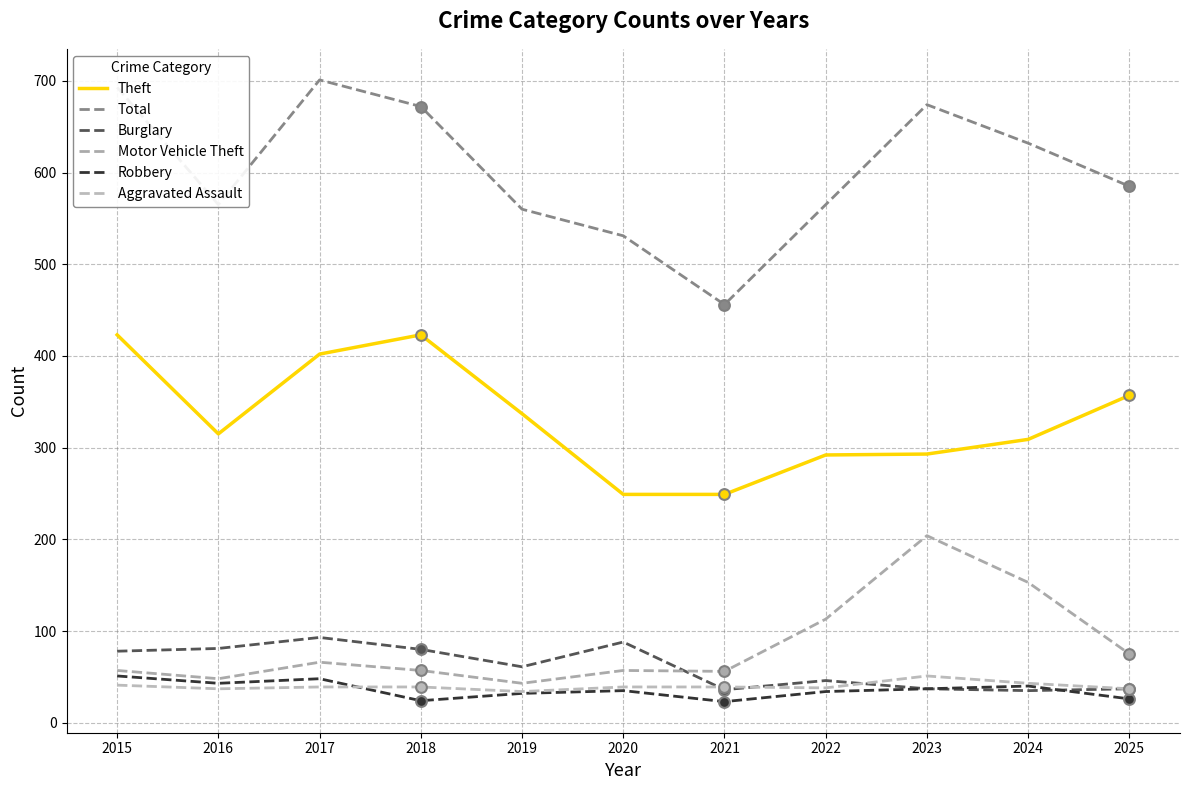

At how many categories does at least one series exceed 438?

11